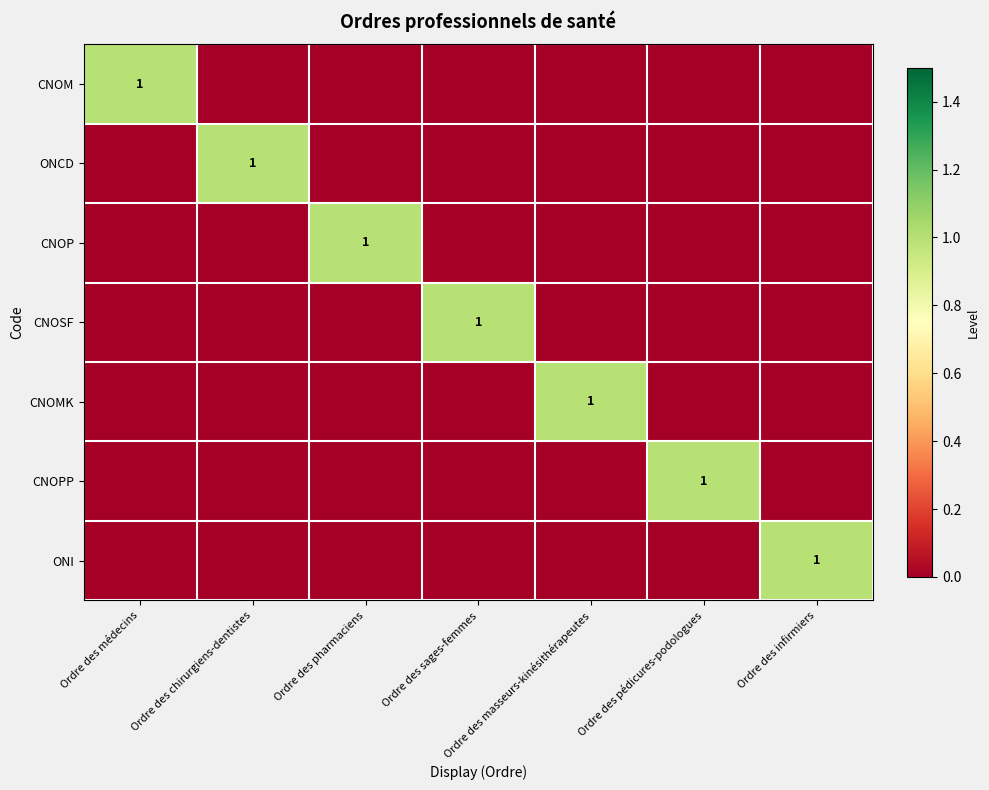

What is the maximum value shown in the chart?

1